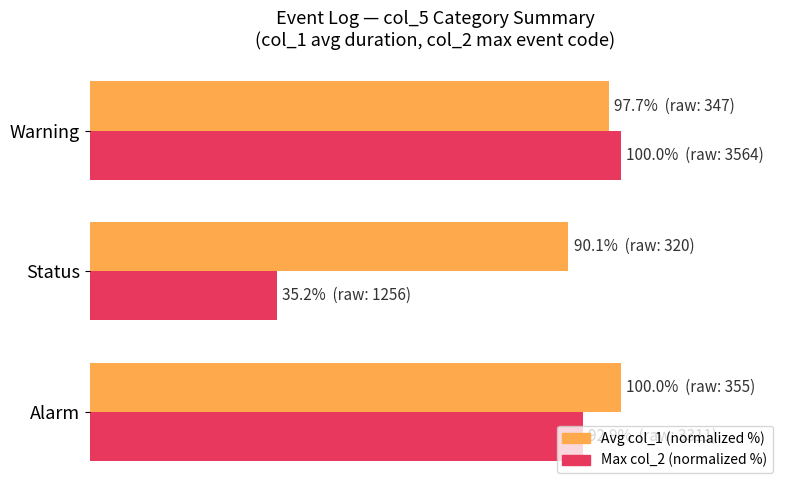

Reading left to right, what are all the values shown in this chart?

Avg col_1 (normalized %): 0=100.0	20=90.1	40=97.7
Max col_2 (normalized %): 0=92.9	20=35.2	40=100.0